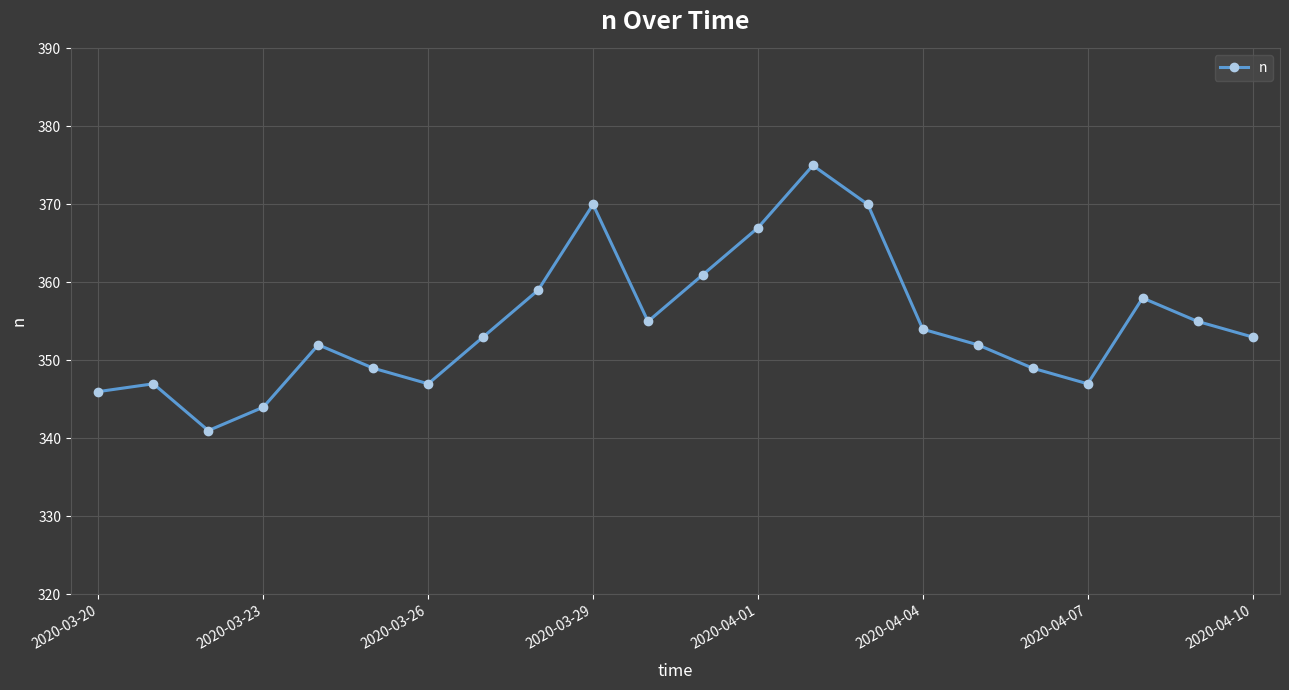

How many interior local valleys (lower than both neighbors) does the data have?

4